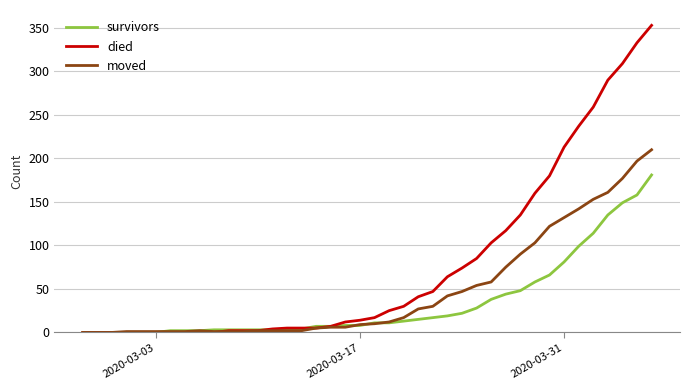

List the series in order of their overall mean, highest first.

died, moved, survivors